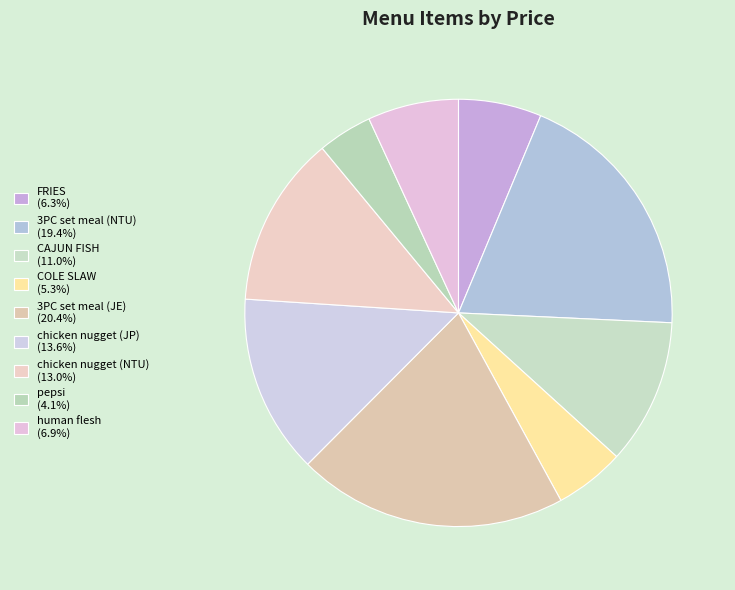

Is it true that 3PC set meal (JE) is 9% of the pie?

False